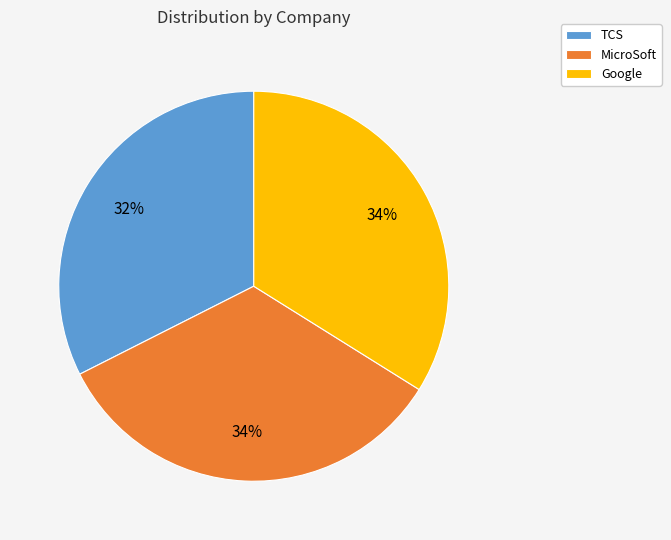

To the nearest percent, what is the average slice percentage?

33%